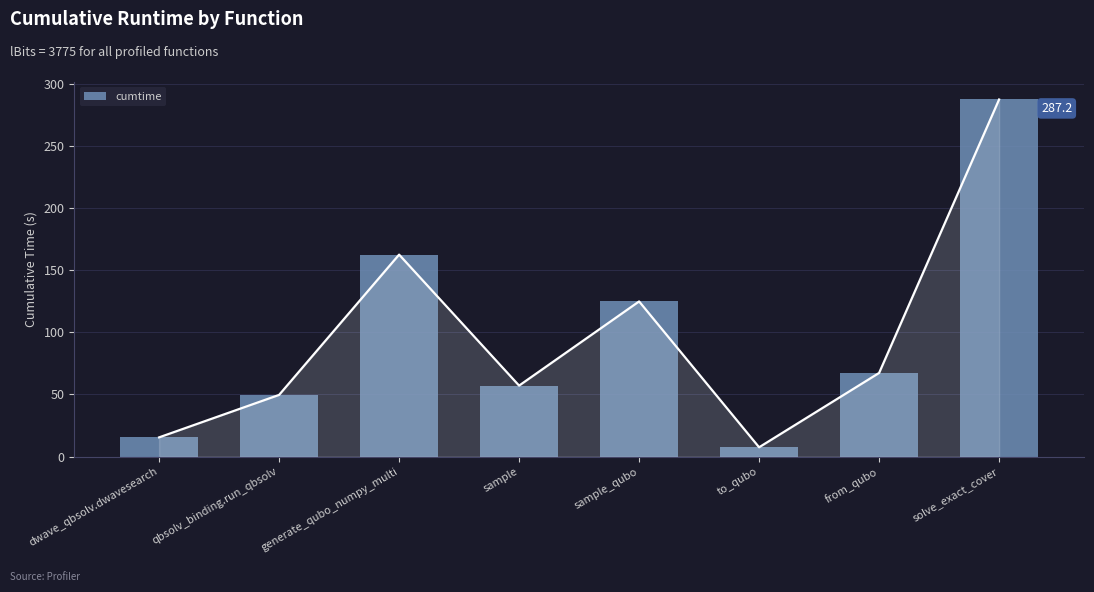

Reading left to right, list all the values displayed in this chart.

dwave_qbsolv.dwavesearch=15.4	qbsolv_binding.run_qbsolv=49.6	generate_qubo_numpy_multi=162.4	sample=57.1	sample_qubo=124.8	to_qubo=7.5	from_qubo=67.2	solve_exact_cover=287.2